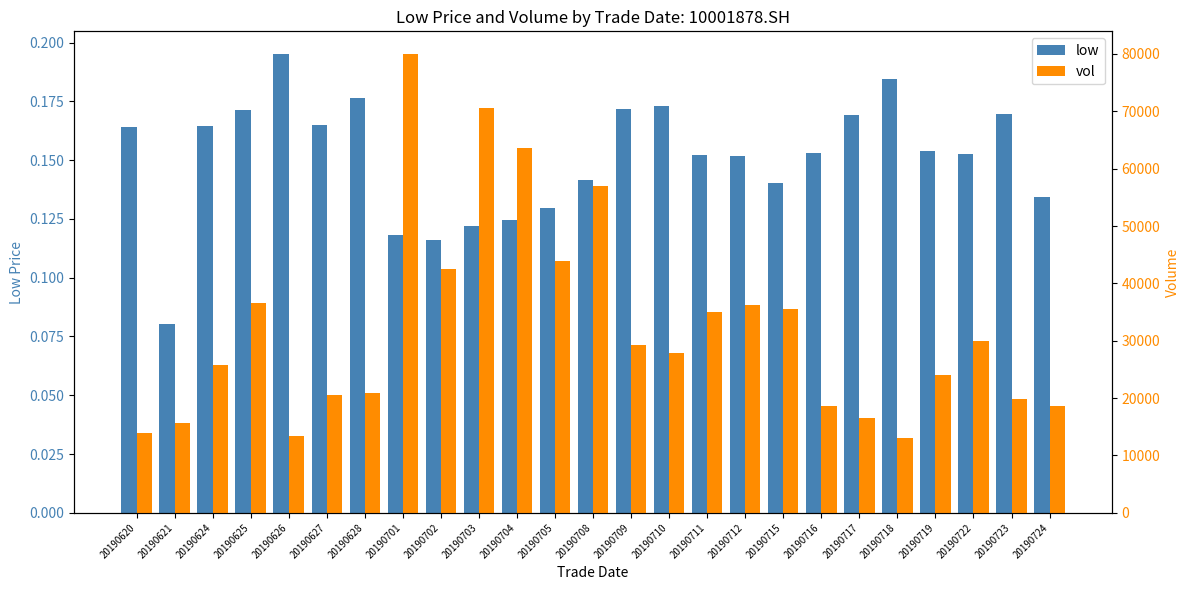

What are all the series names shown in the legend?

low, vol